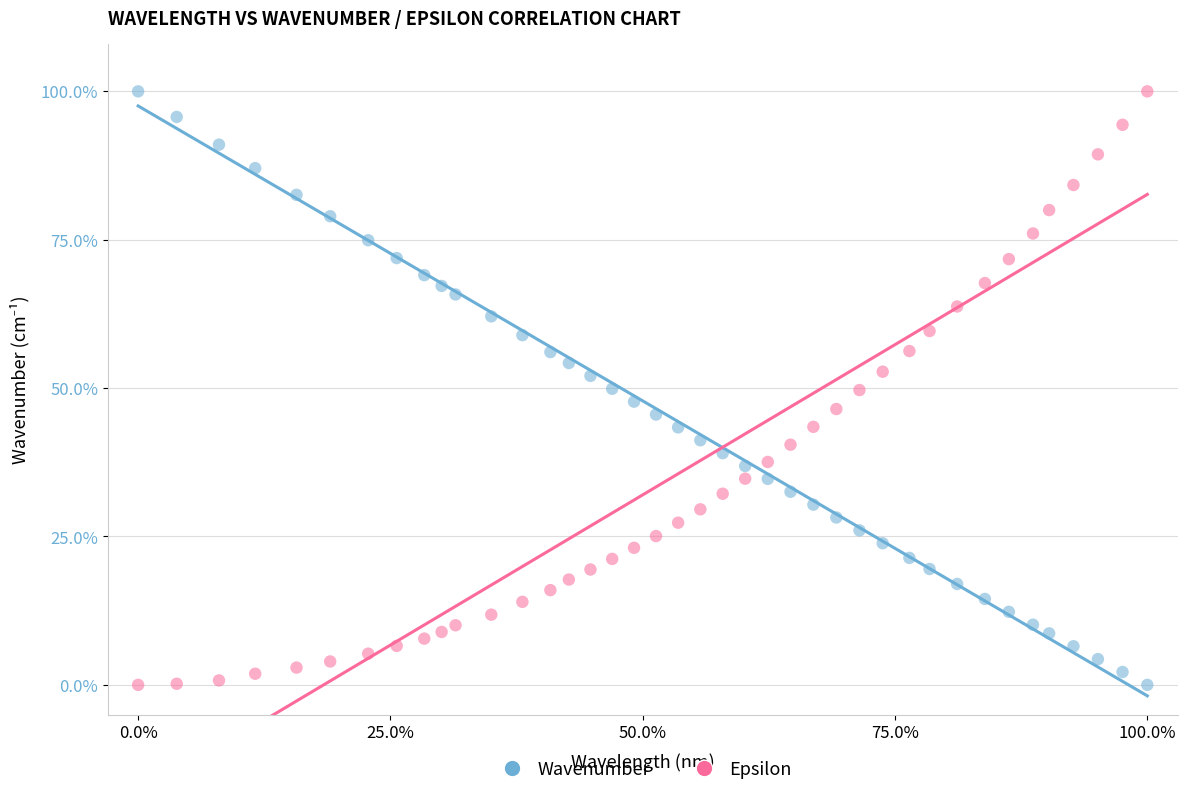

What is the X range (max minus min) for the scatter plot?

100.0